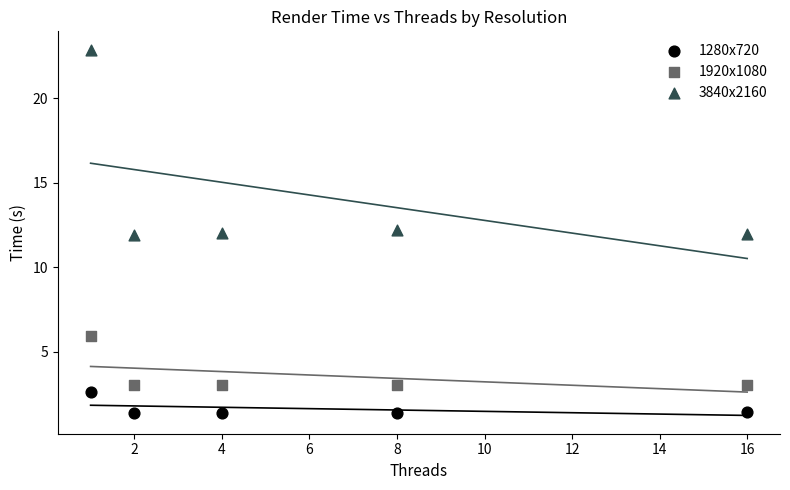

Which series reaches the maximum Y coordinate?

3840x2160